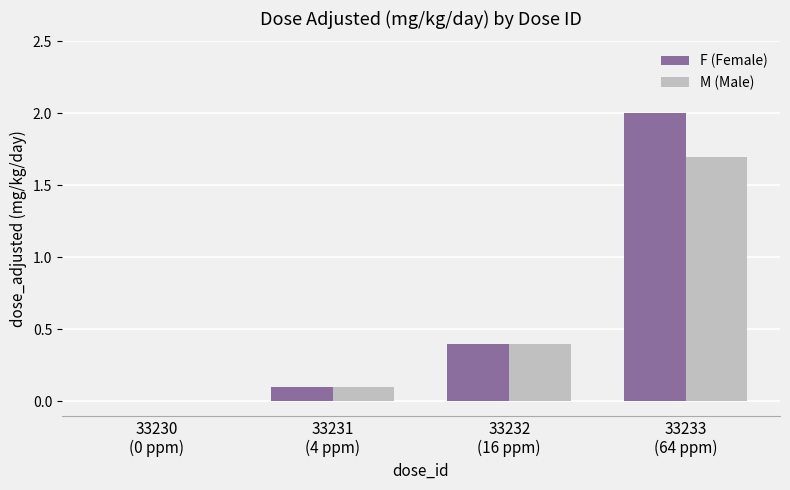

What is the maximum value for M (Male)?

1.7